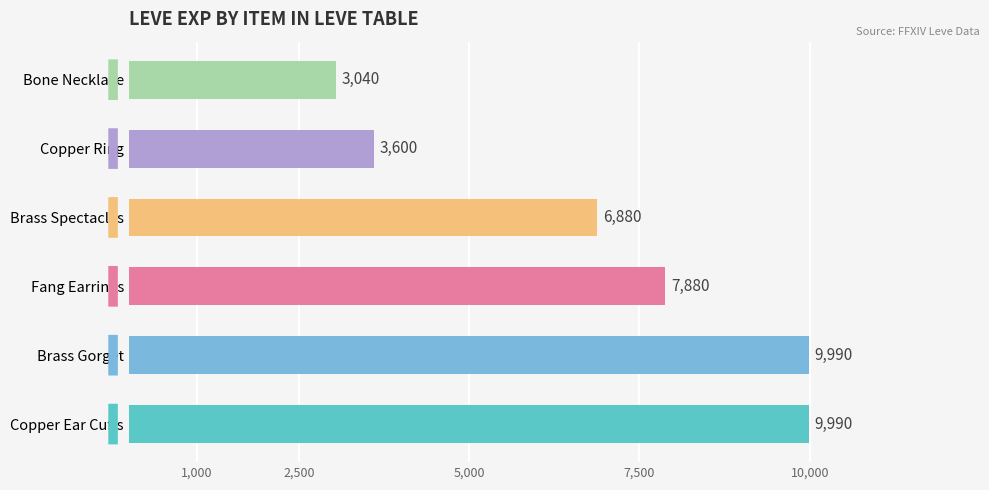

Are the bars grouped side by side (vs. stacked)?

No